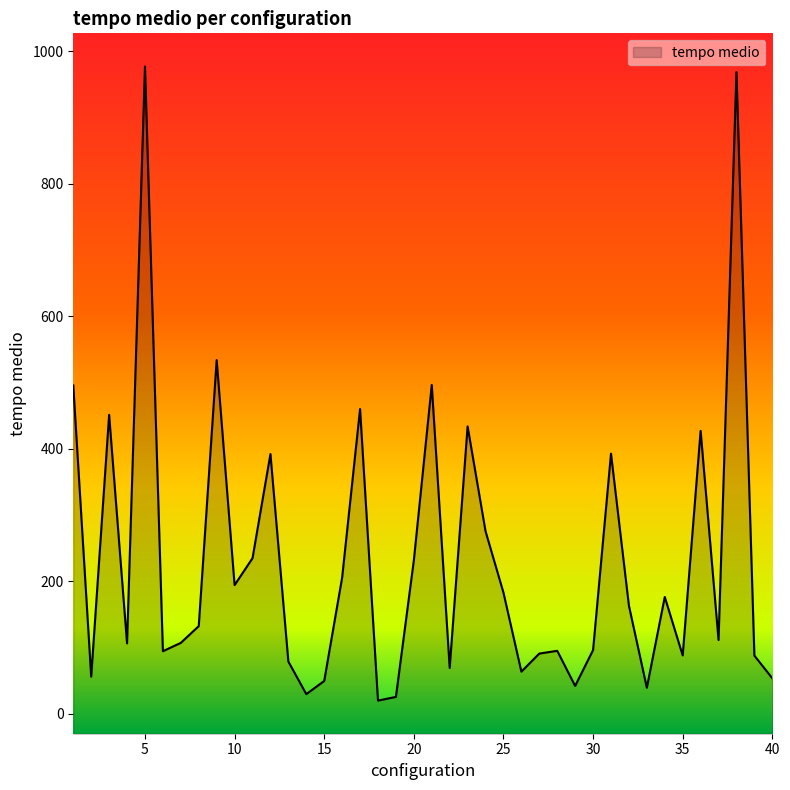

Count the number of categories in the chart.

40